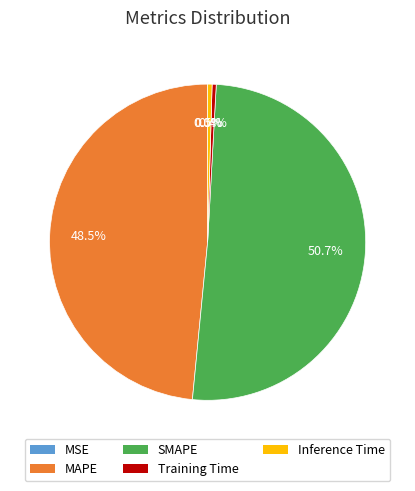

What is the change in value from MAPE to Training Time?

-8.6